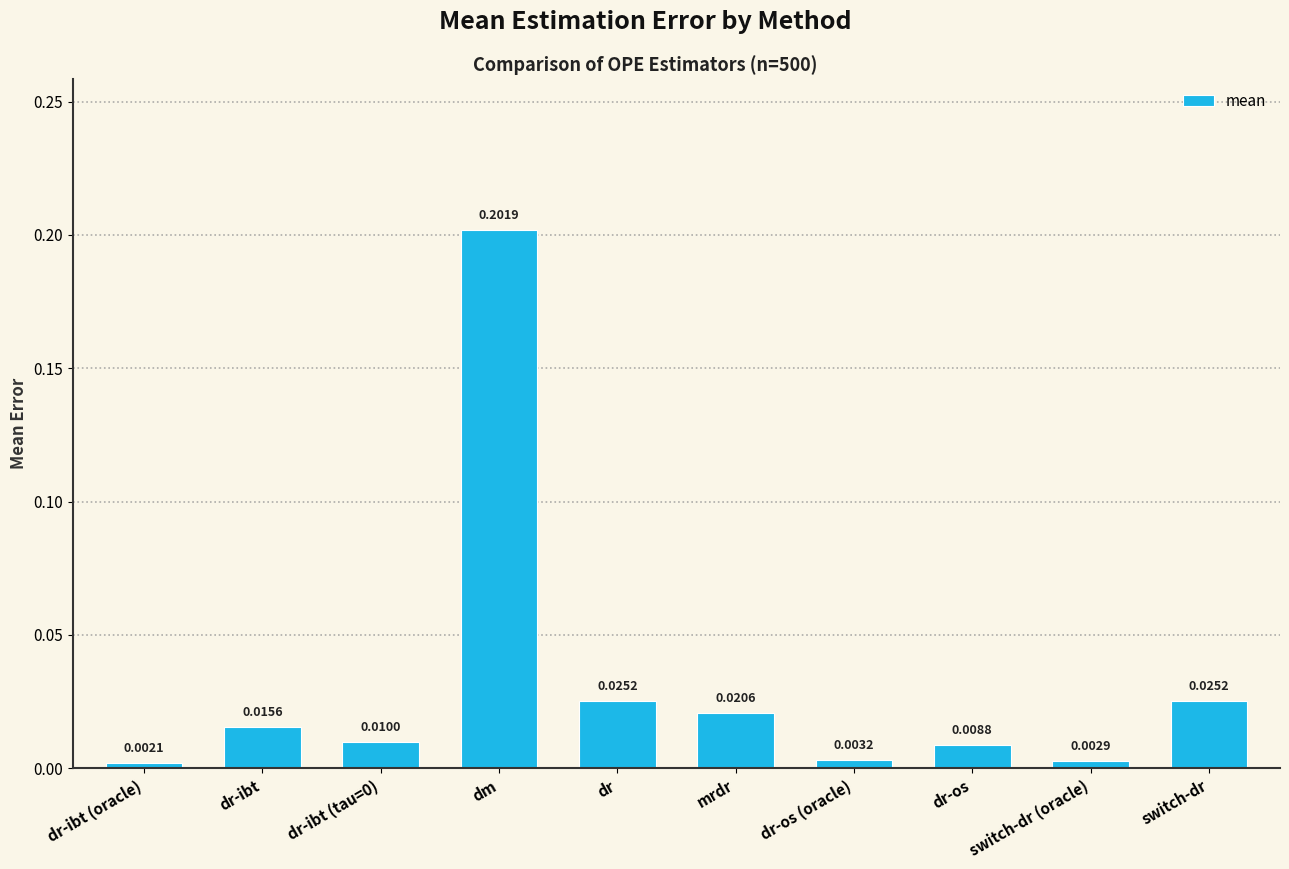

Where is the data nearest to the value 0?

dr-ibt (oracle)